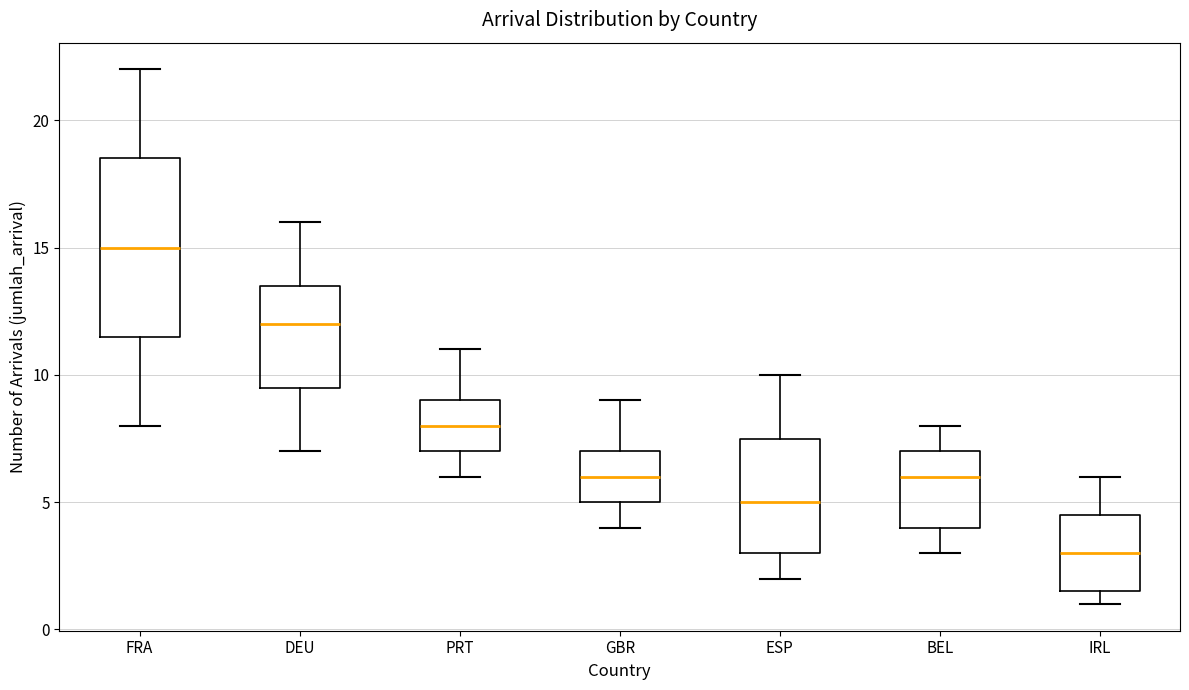

Reading left to right, transcribe this box plot: for each box, give where its median line is, the range the box spans, and where its two whiskers end, as read against the y-axis. The values are not printed on the chart, so give them approximately, as read against the axis.

FRA: median 15.0, box 11.5 to 18.5, whiskers 8.0 to 22.0
DEU: median 12.0, box 9.5 to 13.5, whiskers 7.0 to 16.0
PRT: median 8.0, box 7.0 to 9.0, whiskers 6.0 to 11.0
GBR: median 6.0, box 5.0 to 7.0, whiskers 4.0 to 9.0
ESP: median 5.0, box 3.0 to 7.5, whiskers 2.0 to 10.0
BEL: median 6.0, box 4.0 to 7.0, whiskers 3.0 to 8.0
IRL: median 3.0, box 1.5 to 4.5, whiskers 1.0 to 6.0